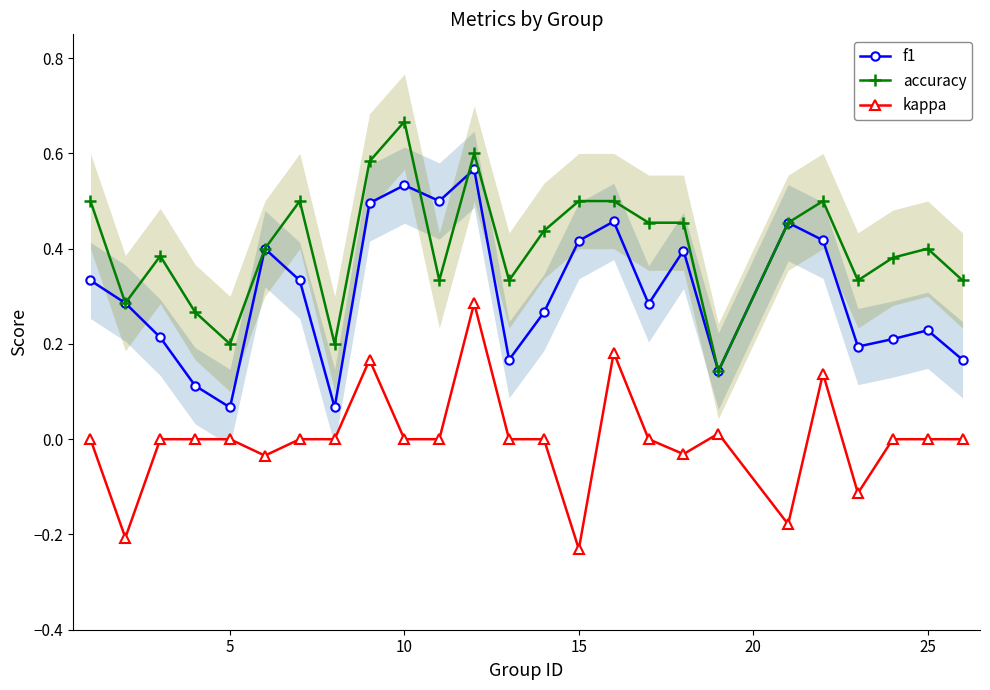

True or false: accuracy and f1 intersect in this chart.

True